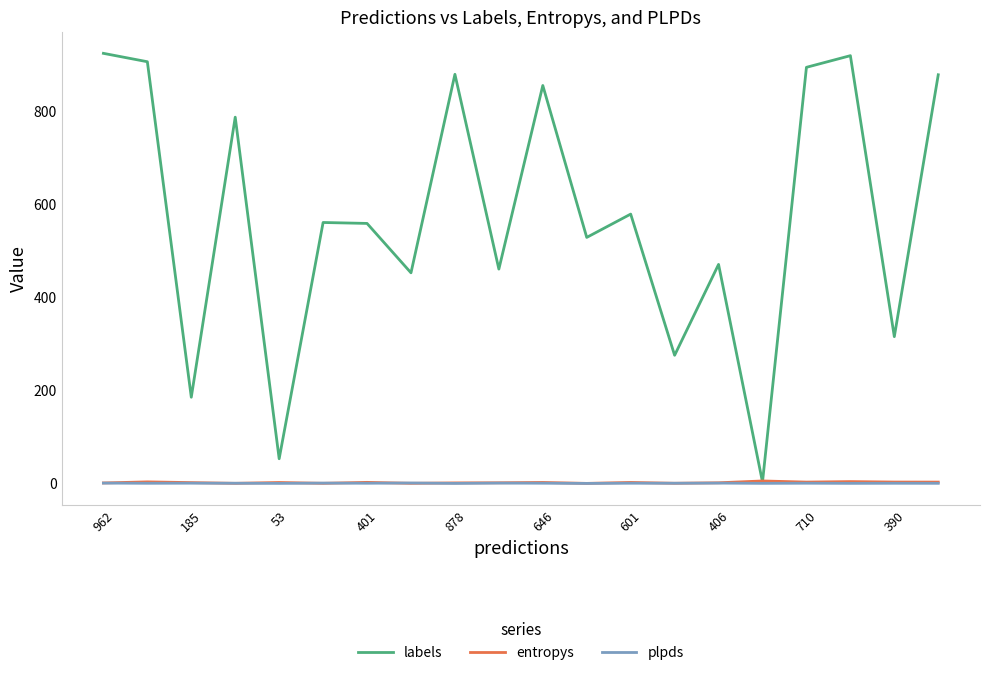

What is the maximum value shown in the chart?

923.0